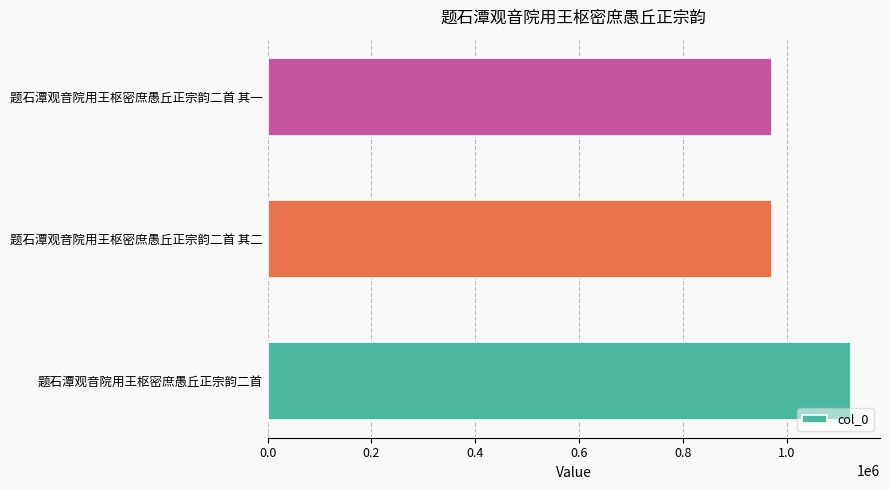

Between 题石潭观音院用王枢密庶愚丘正宗韵二首 and 题石潭观音院用王枢密庶愚丘正宗韵二首 其一, which is larger?

题石潭观音院用王枢密庶愚丘正宗韵二首